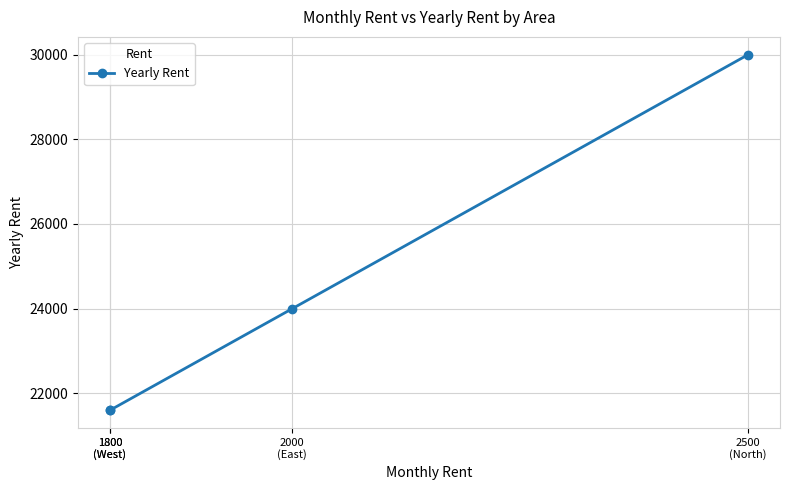

What is the sum of the values at 1800
(West) and 2000
(East)?

45600